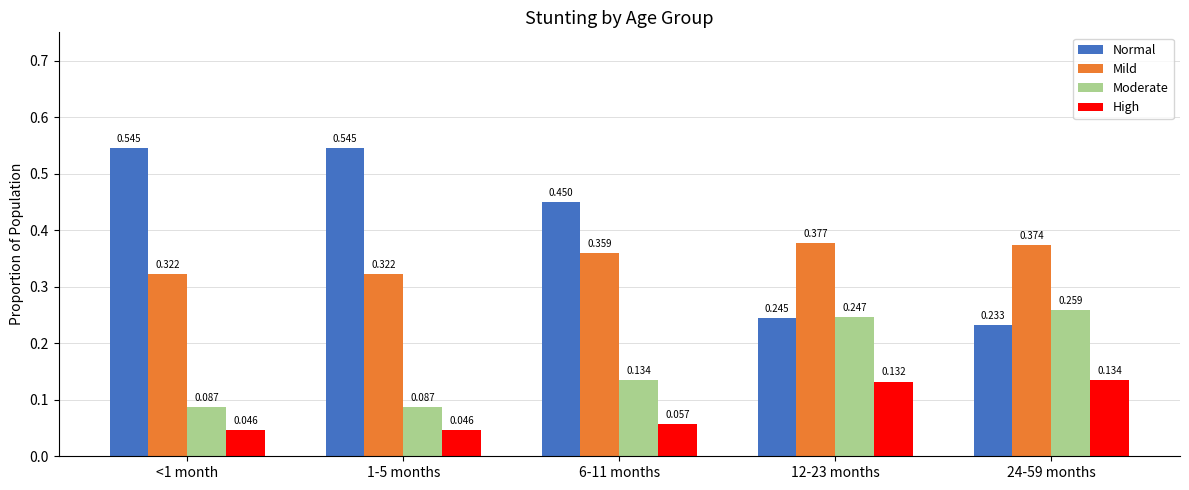

What is the total value across all series at 12-23 months?

1.0